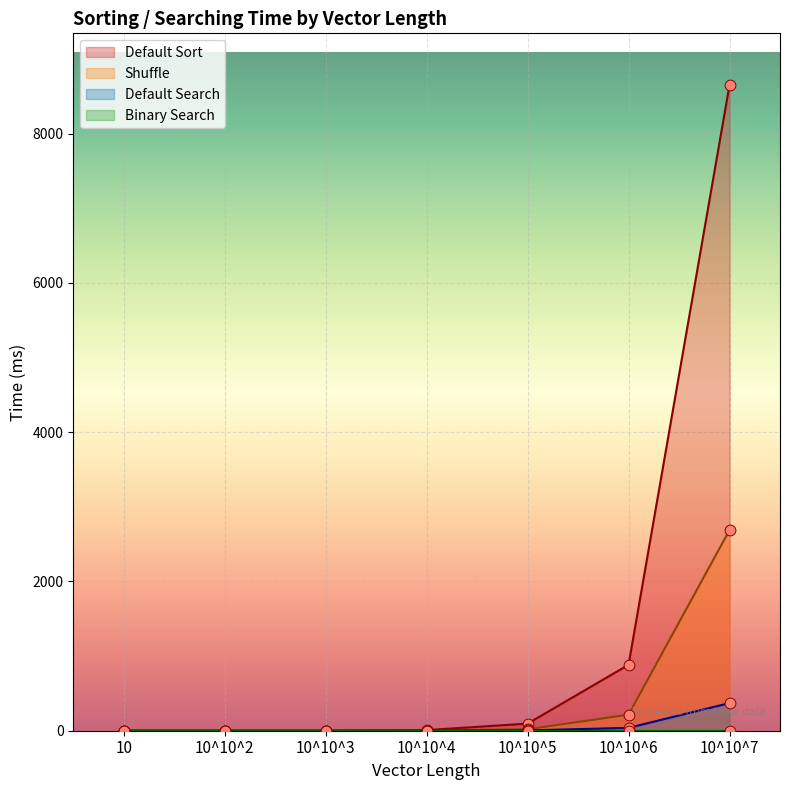

Where is Default Sort nearest to the value 4326?

10^10^6